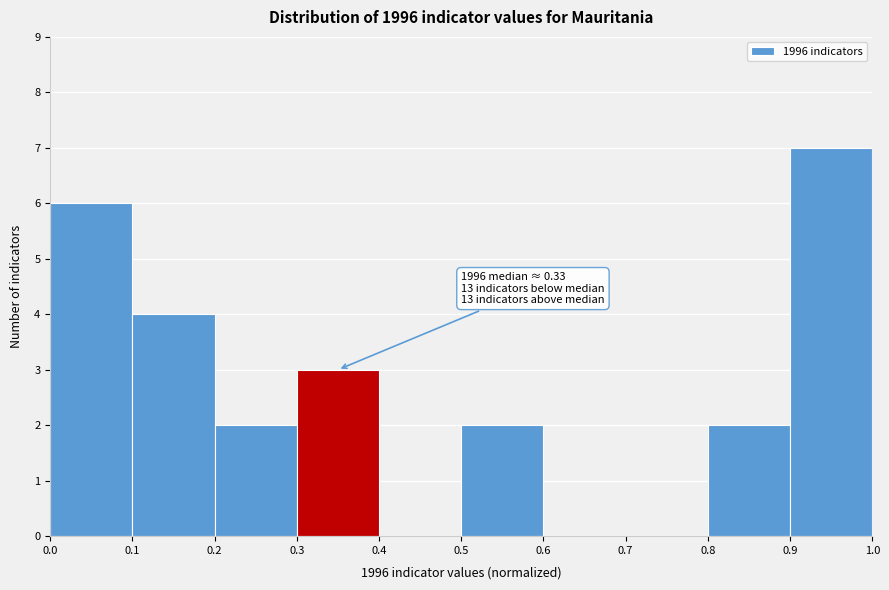

Over which range of the x-axis is the bar tallest?

0.9 to 1.0